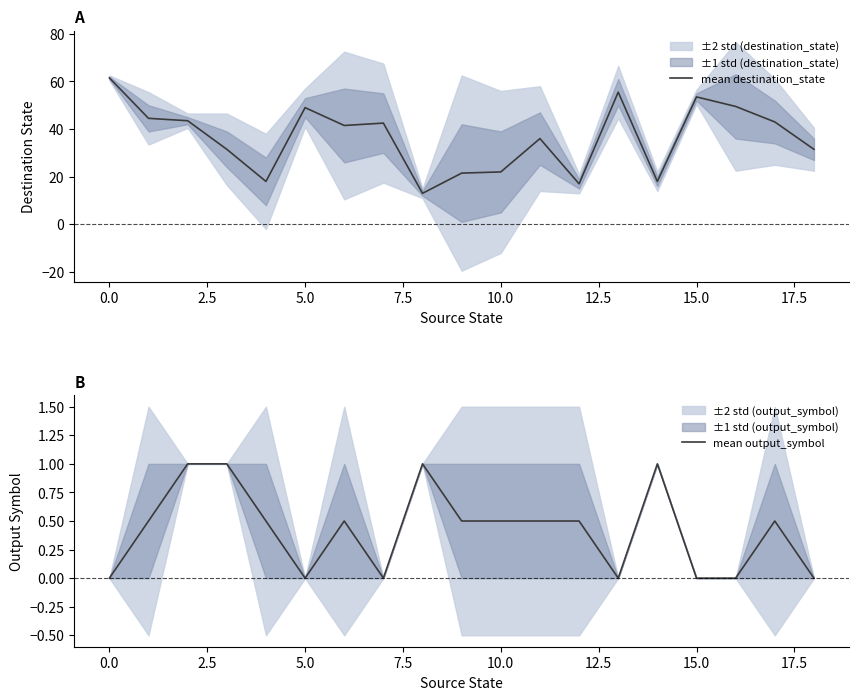

Reading left to right, transcribe all the data shown in this chart.

mean destination_state: 61.5	44.5	43.5	31.5	18.0	49.0	41.5	42.5	13.0	21.5	22.0	36.0	17.0	55.5	18.0	53.5	49.5	43.0	31.5
mean output_symbol: 0.0	0.5	1.0	1.0	0.5	0.0	0.5	0.0	1.0	0.5	0.5	0.5	0.5	0.0	1.0	0.0	0.0	0.5	0.0